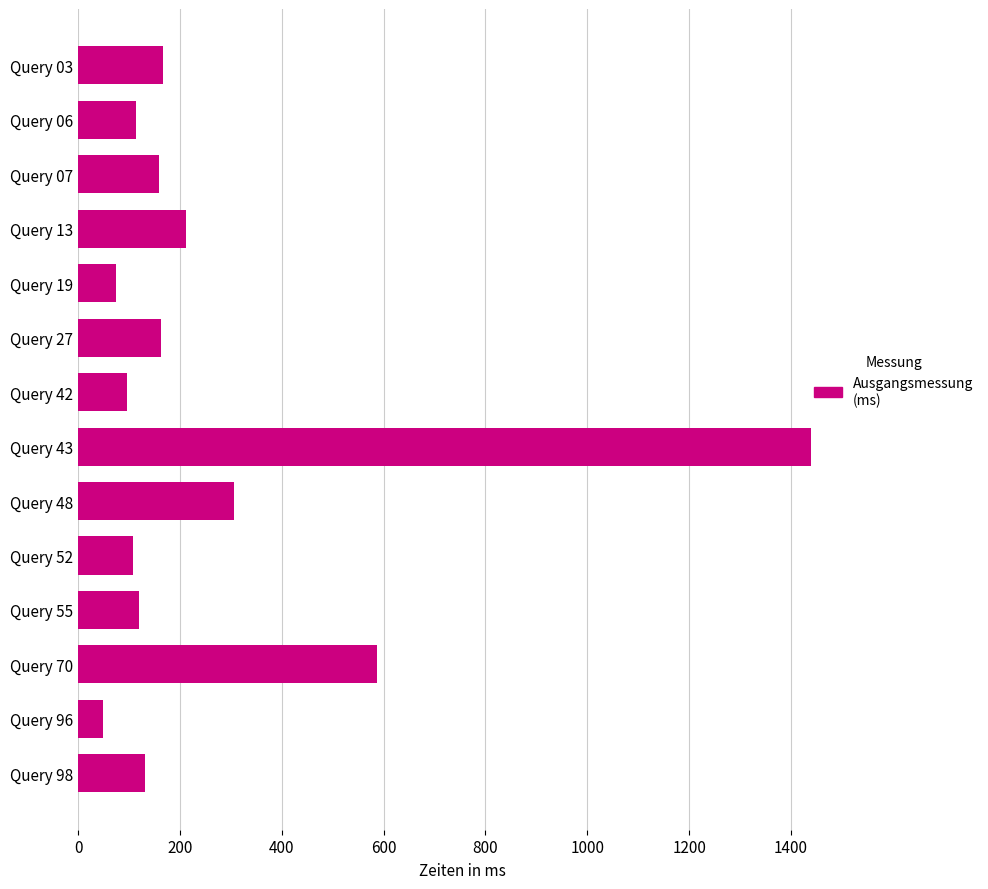

What is the difference between the maximum and minimum values?

1391